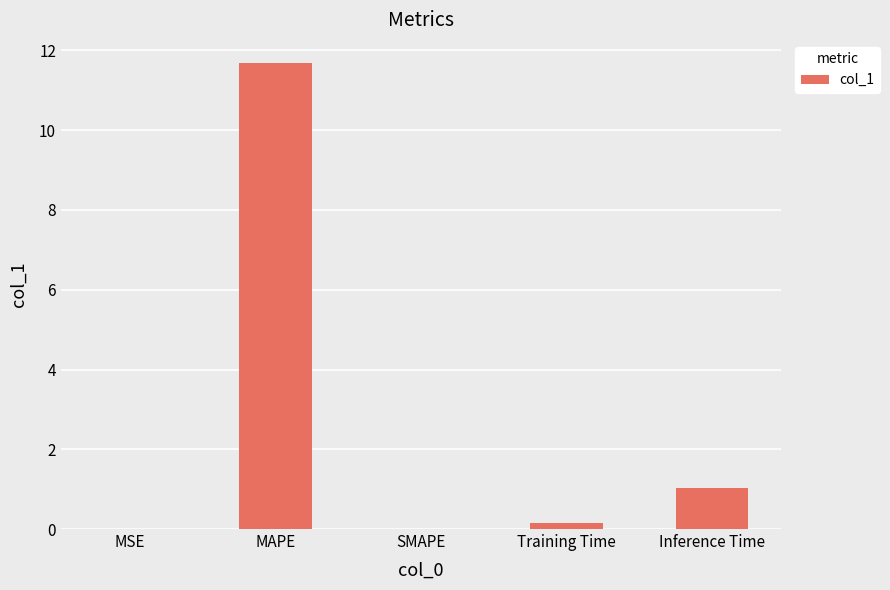

Where is the data nearest to the value 5?

Inference Time